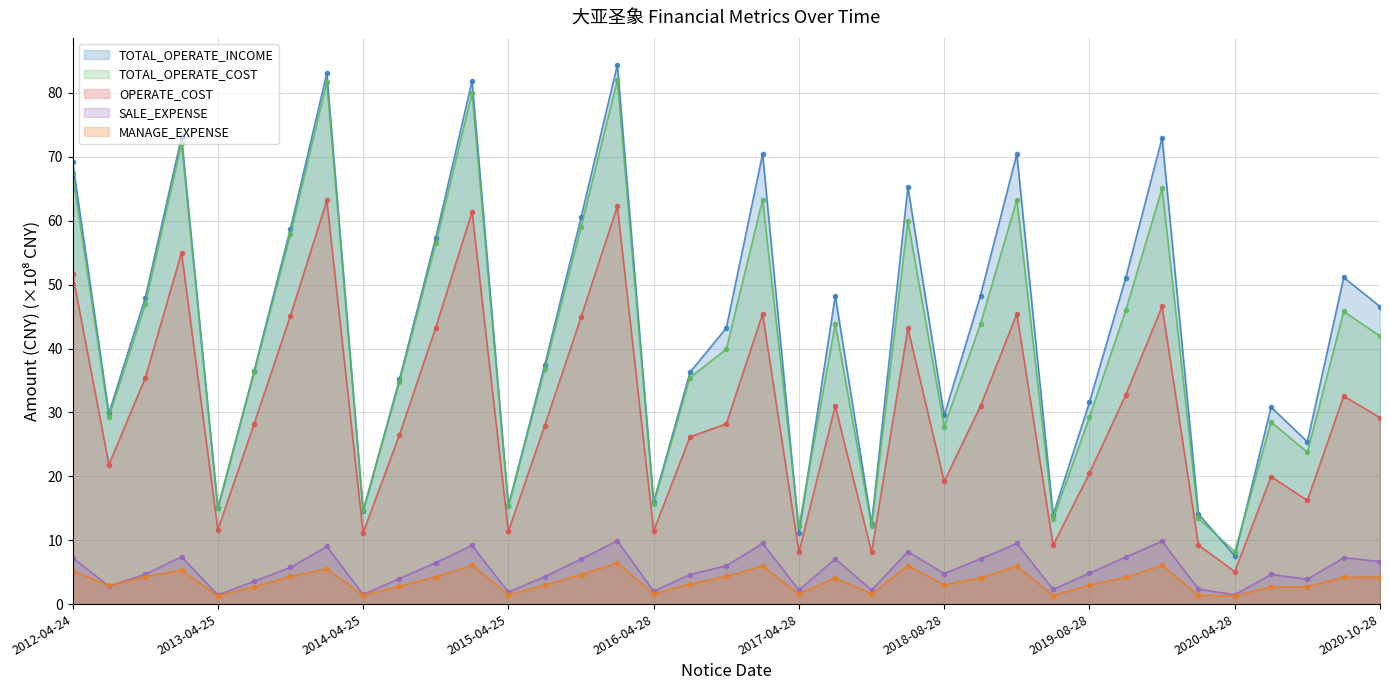

What is the spread (max minus min) of values at 2019-08-28?

28.6